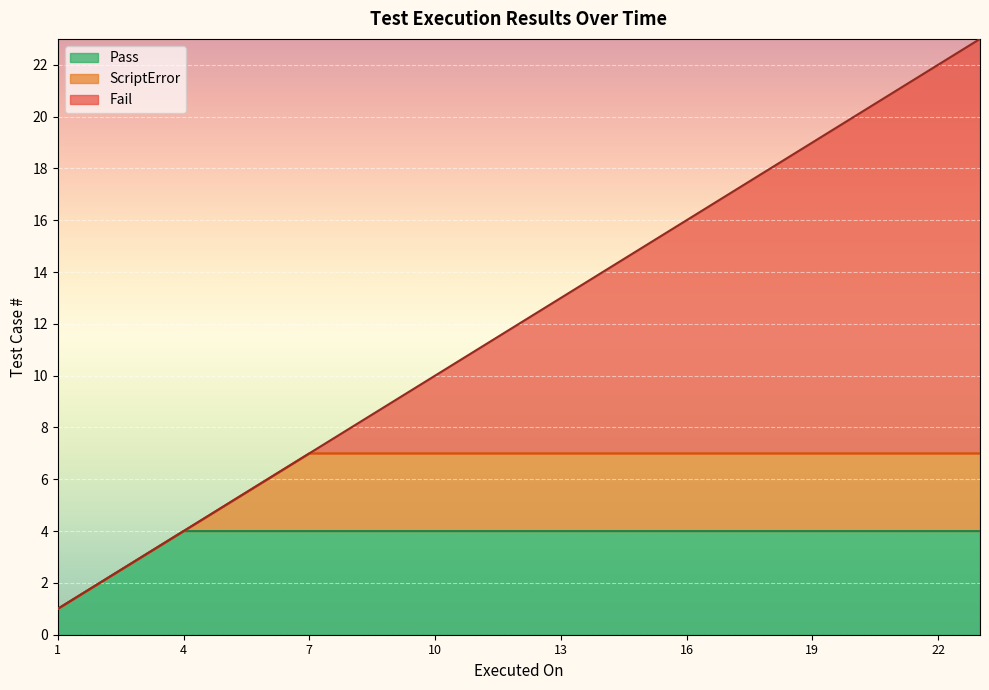

True or false: Pass line and ScriptError line cross at least once.

False